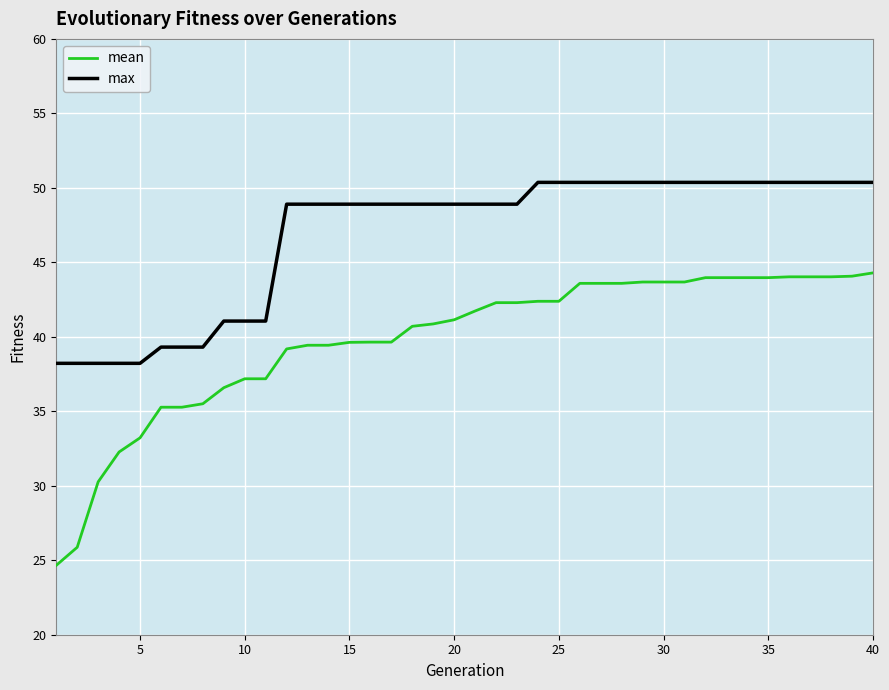

Does the chart display data point markers on the line(s)?

No